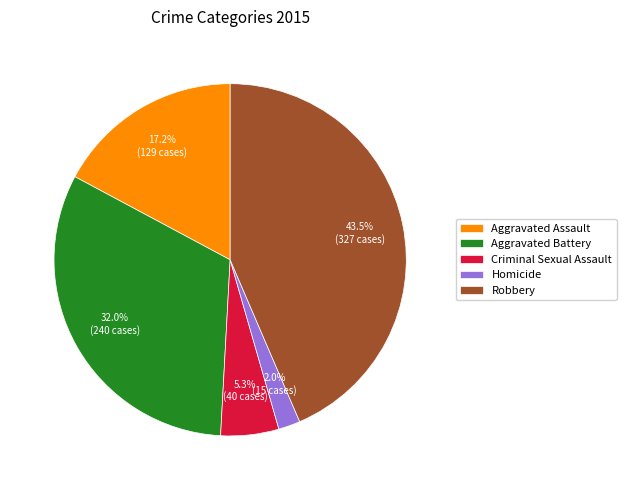

Does Homicide account for over 50% of the chart?

No